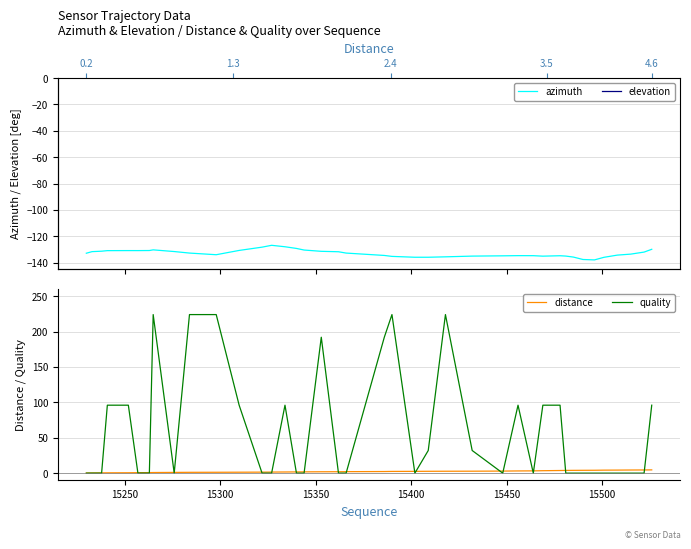

Does the chart display data point markers on the line(s)?

No